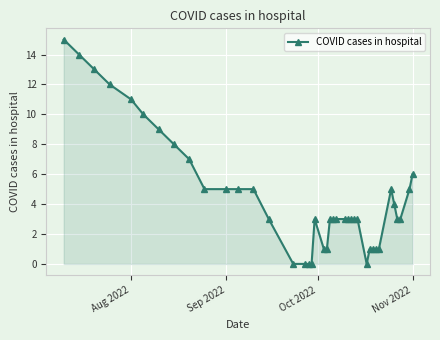

What is the maximum value shown in the chart?

15